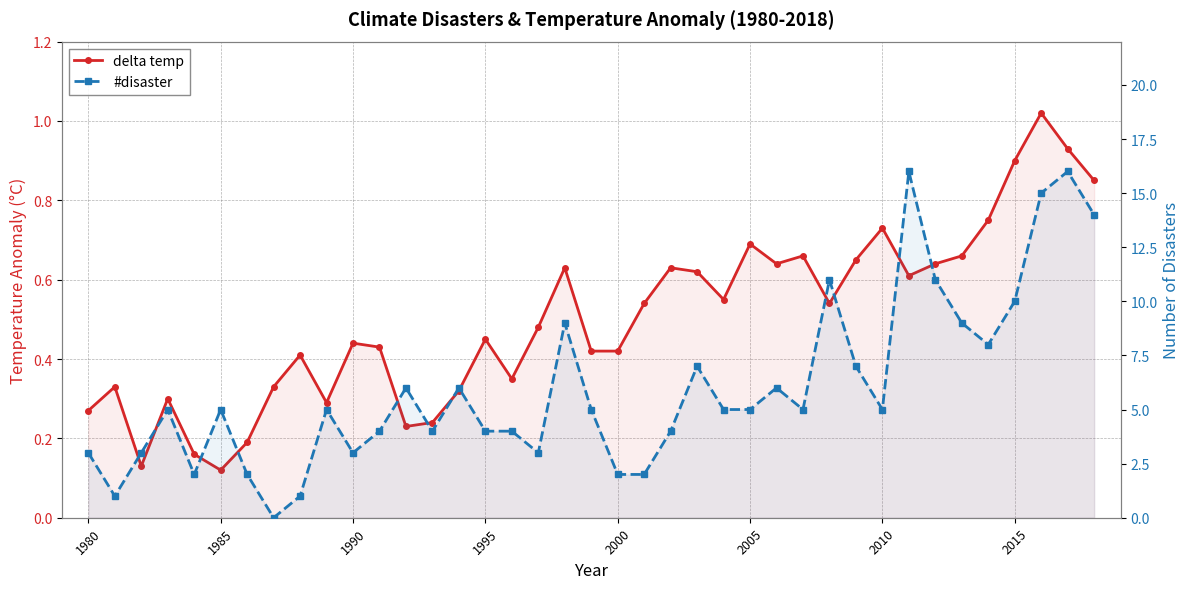

What is the average value of the #disaster series?

6.0